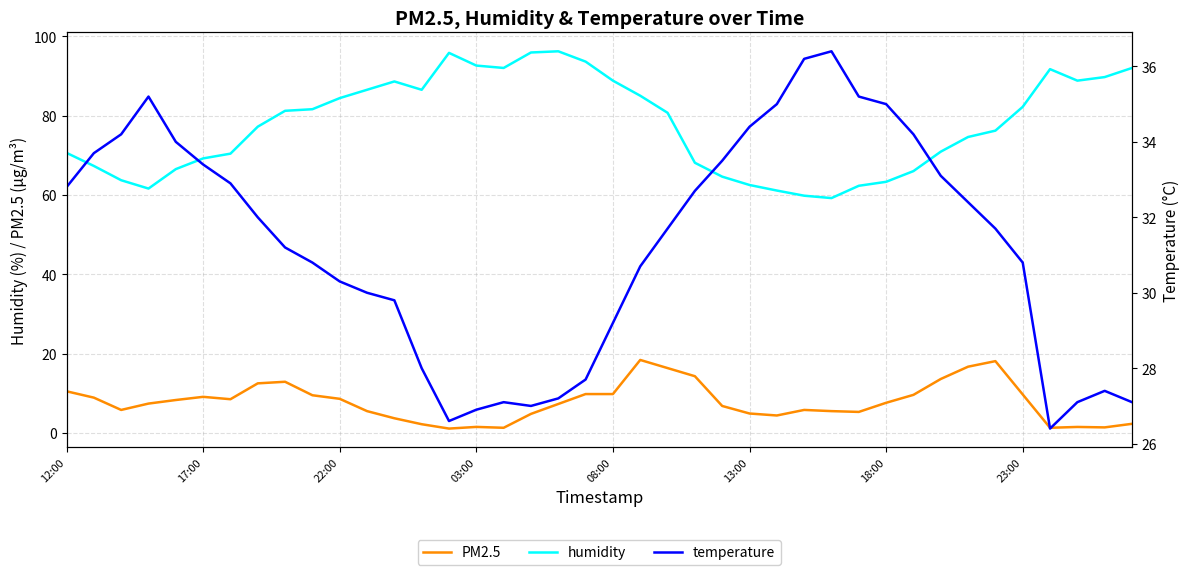

How many data points in PM2.5 are less than 7?

18